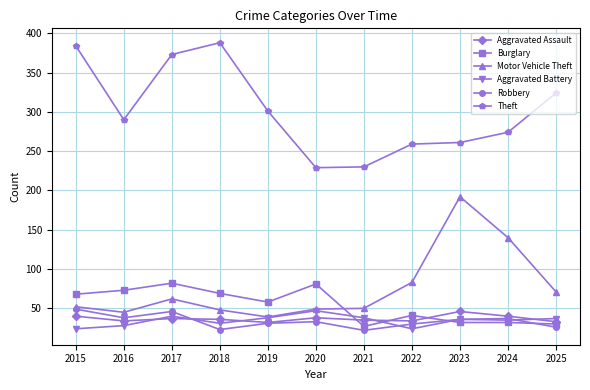

Does the chart have visible grid lines?

Yes